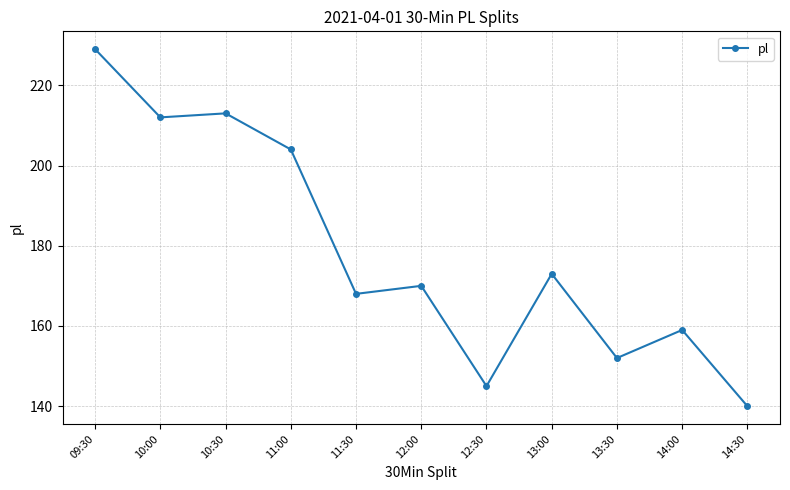

Reading right to left, transcribe all the data shown in this chart.

140	159	152	173	145	170	168	204	213	212	229